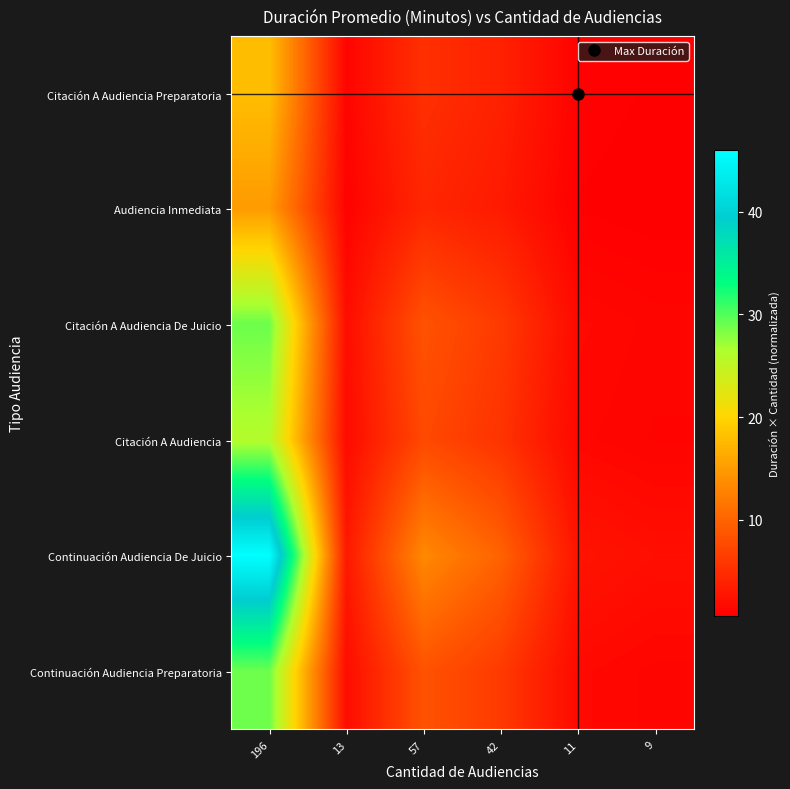

Rank the series by their maximum value, from lowest to highest.

Audiencia Inmediata, Citación A Audiencia Preparatoria, Citación A Audiencia, Citación A Audiencia De Juicio, Continuación Audiencia Preparatoria, Continuación Audiencia De Juicio